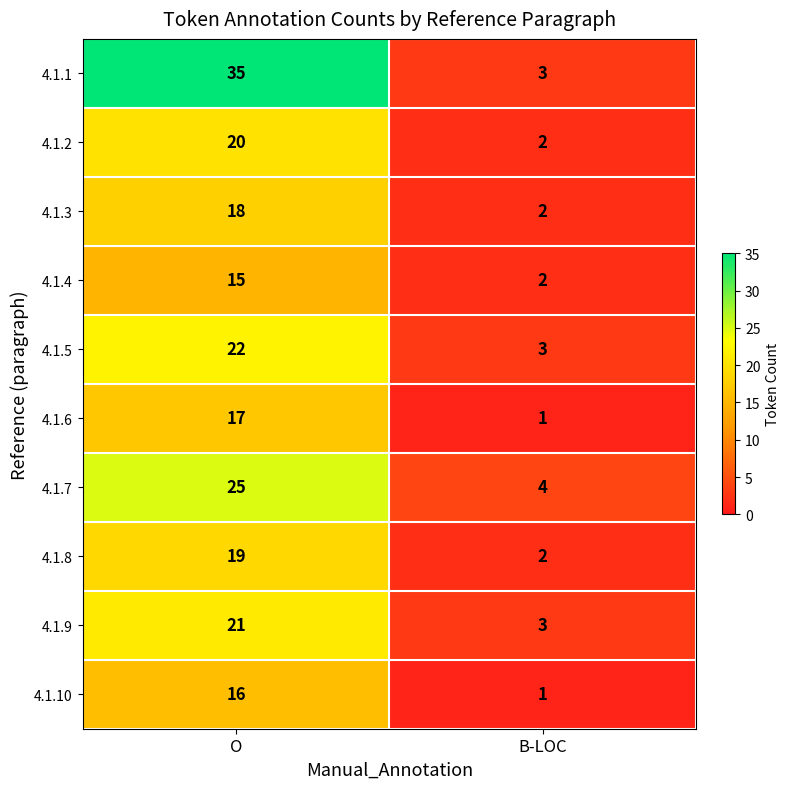

What is the greatest value displayed?

35